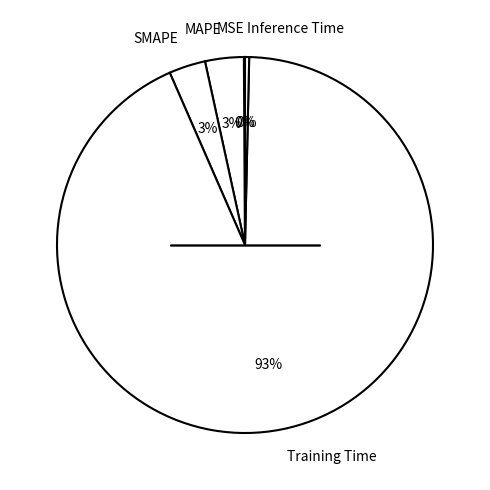

To the nearest percent, what is the combined percentage of SMAPE and MAPE?

6%